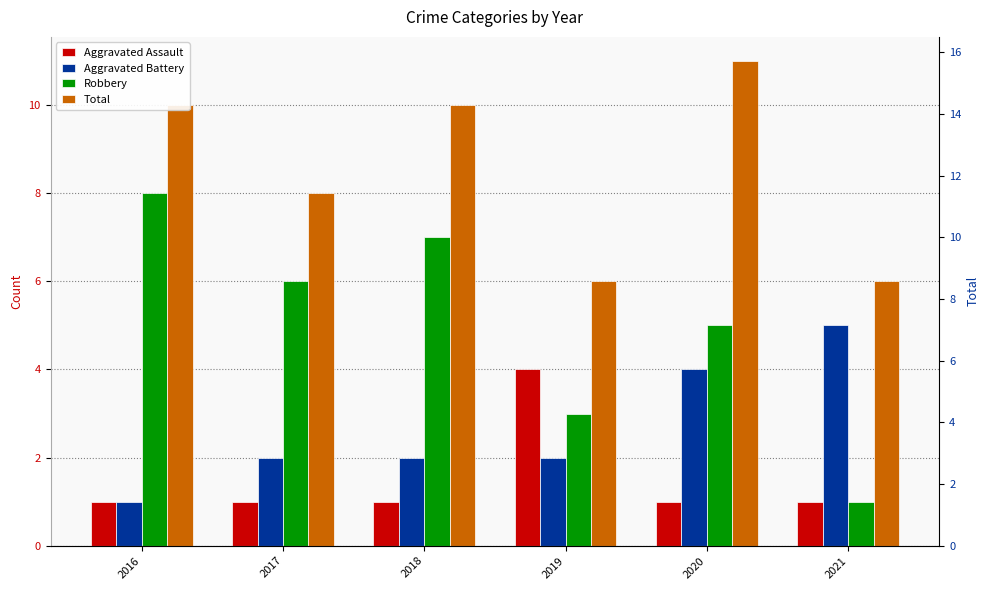

Is it true that Robbery equals 8 at 2016?

True